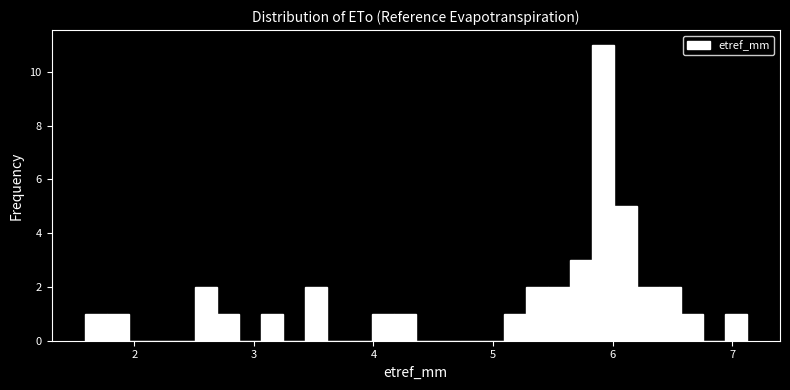

Read against the x-axis, roughly where is the centre of the tallest bar?

5.9